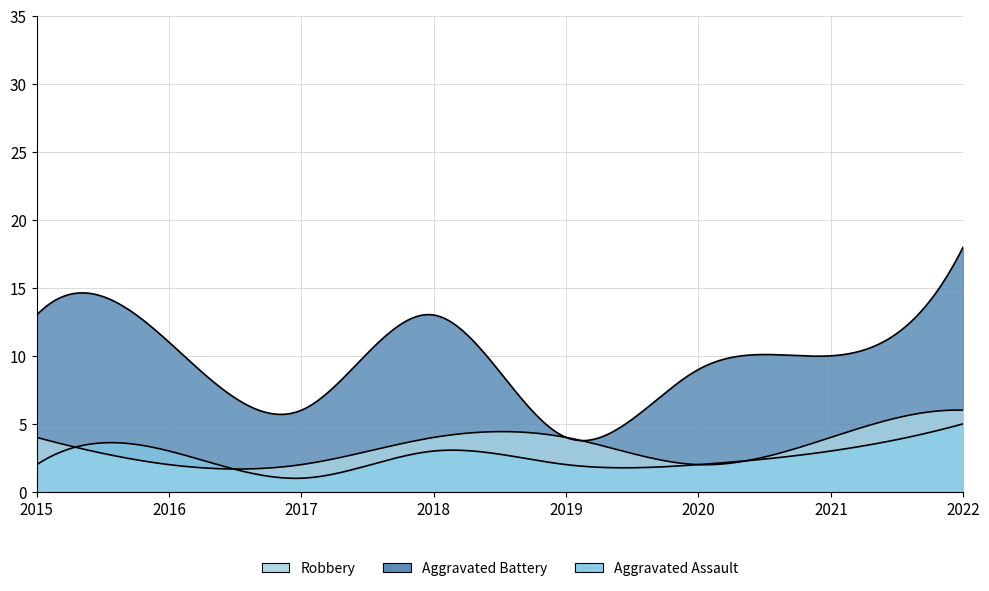

True or false: Robbery and Aggravated Battery intersect in this chart.

False